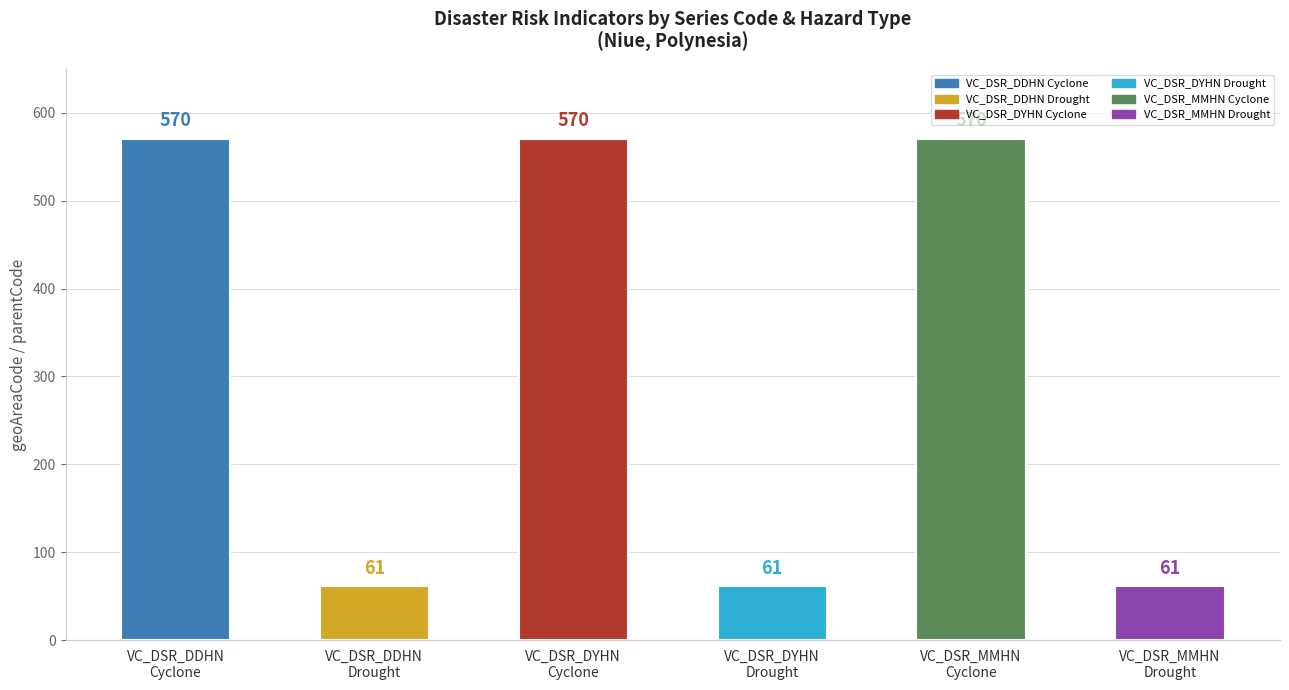

How many groups of bars are there?

6